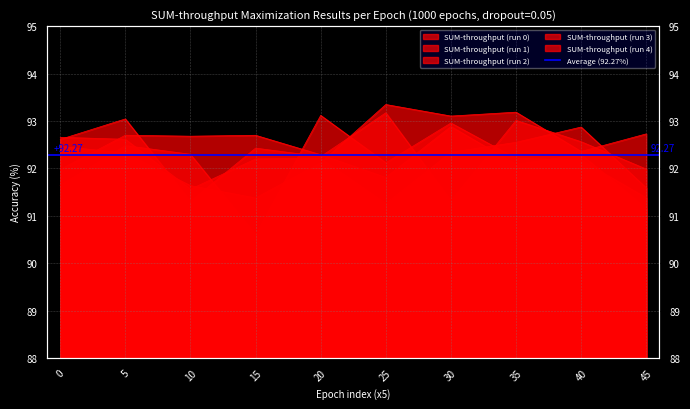

Between 25 and 15, which is larger?

25